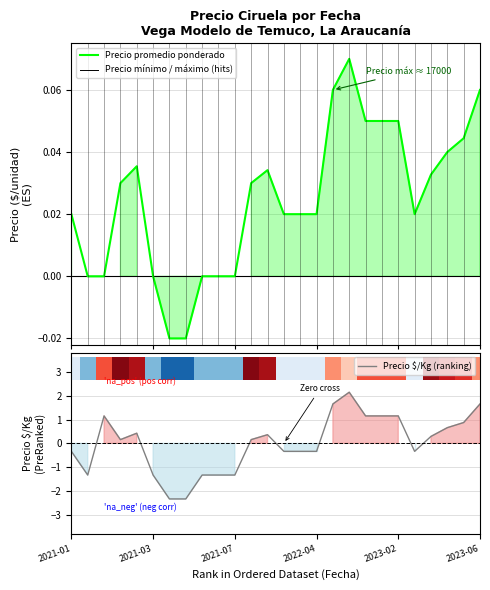

What is the minimum value shown in the chart?

-2.3